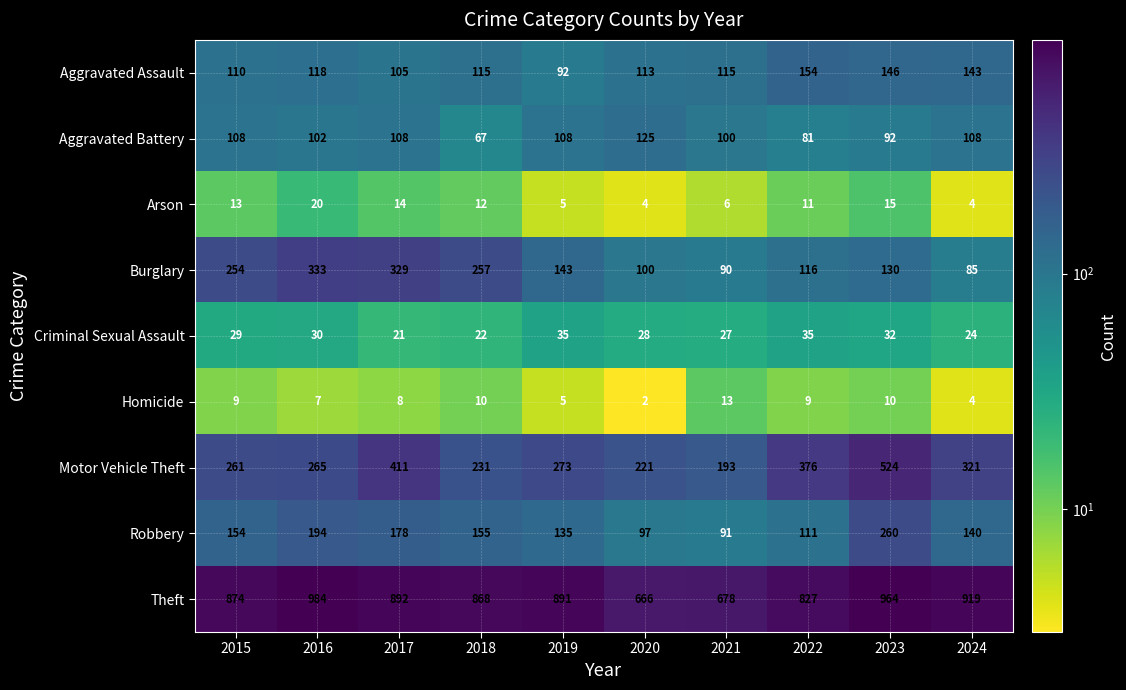

Count the number of categories in the chart.

10